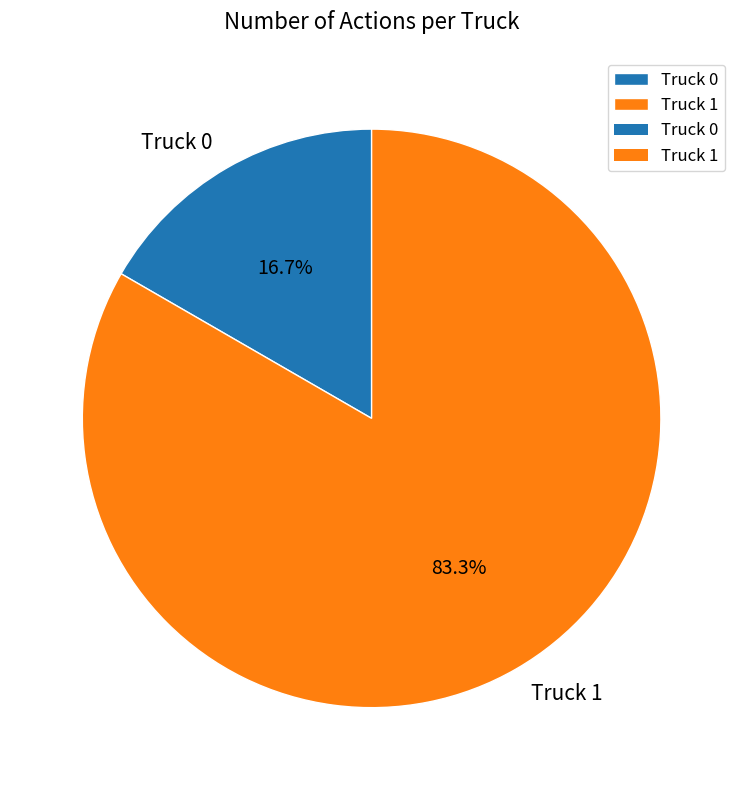

Is it true that Truck 1 is 83% of the pie?

True